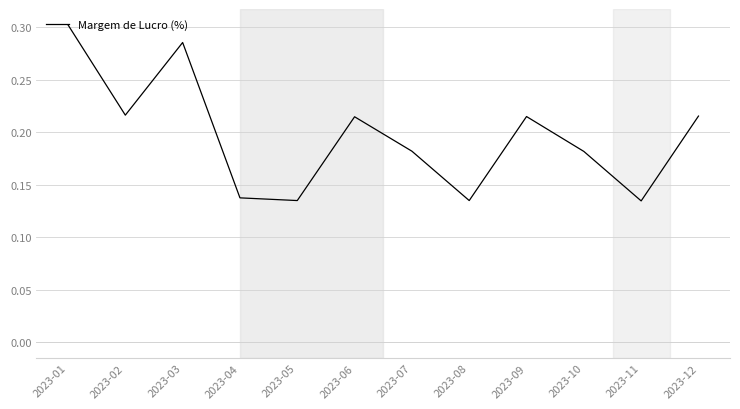

Which has a higher value, 2023-07 or 2023-08?

2023-07